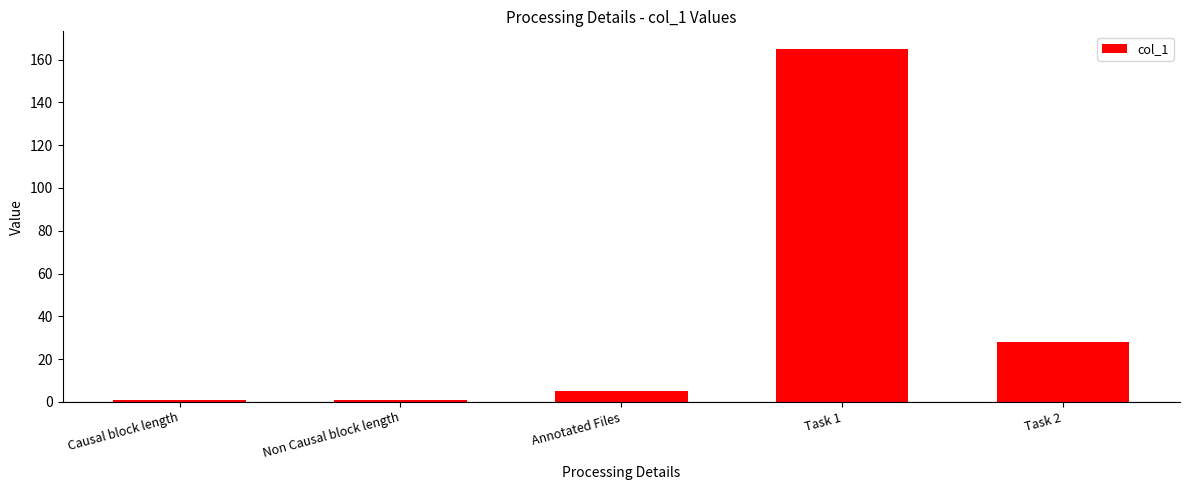

Are the bars grouped side by side (vs. stacked)?

No